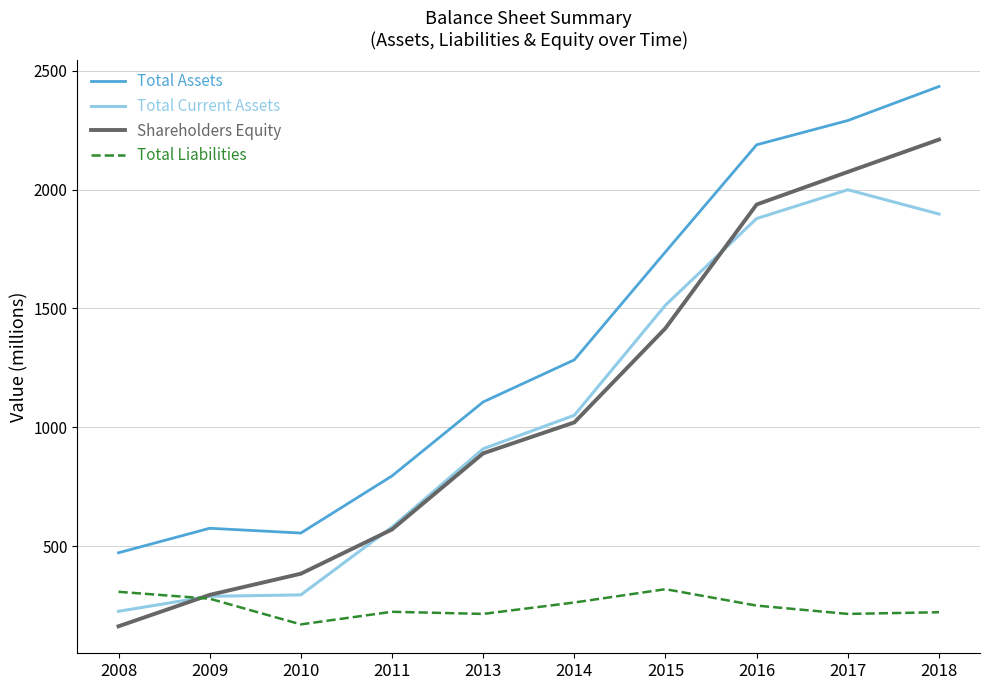

What is the highest value of the Total Liabilities series?

320